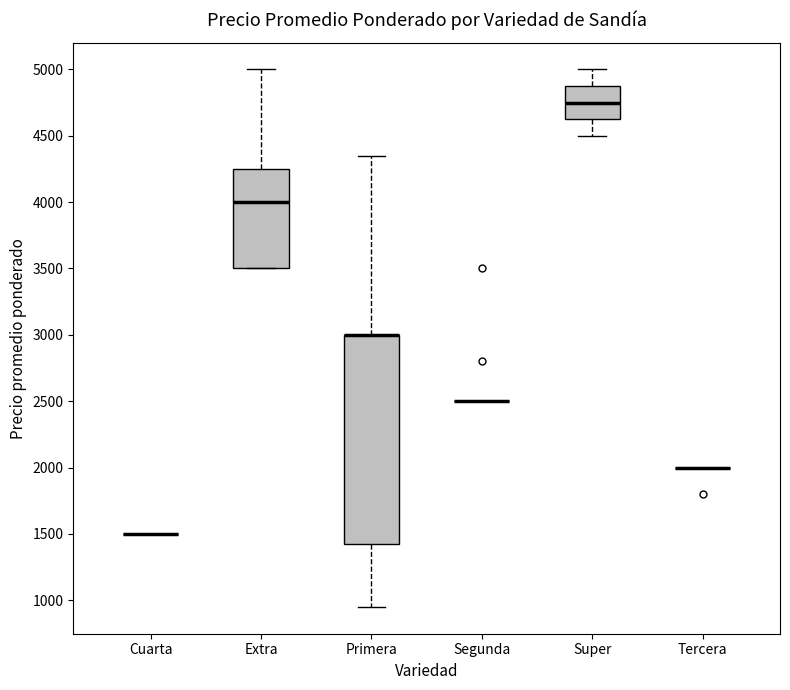

Which box is the tallest, from its lower edge to its upper edge?

Primera